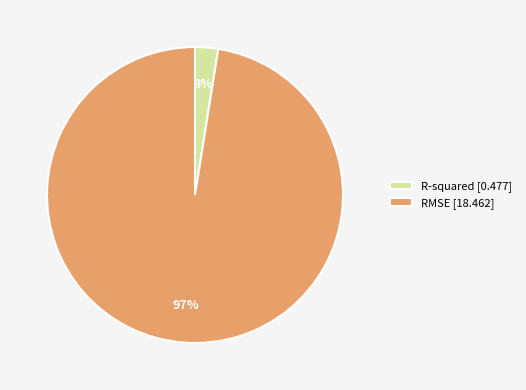

To the nearest percent, what percentage of the pie is RMSE?

97%